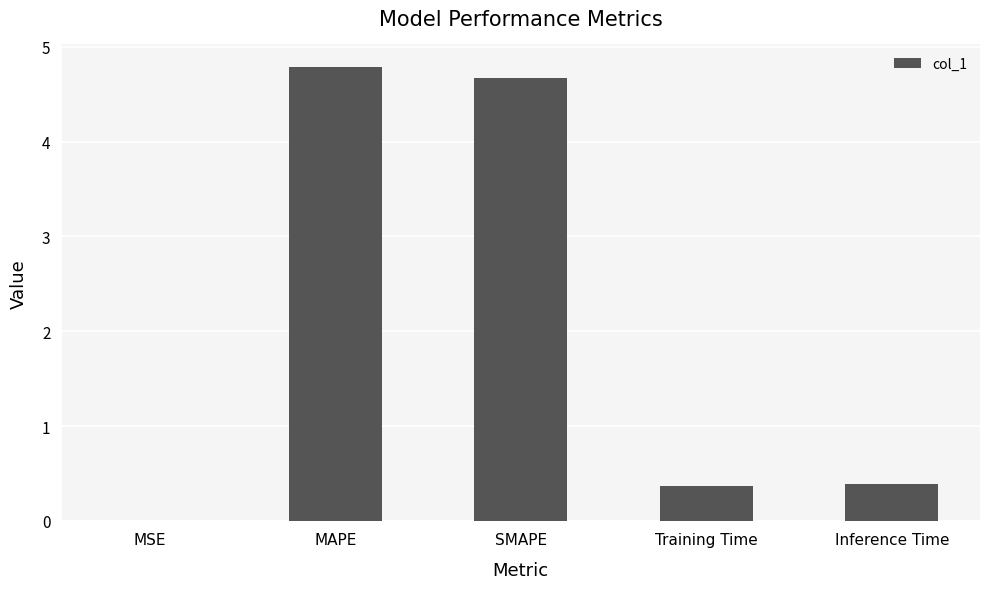

Is it true that the value at SMAPE is 4.7?

True